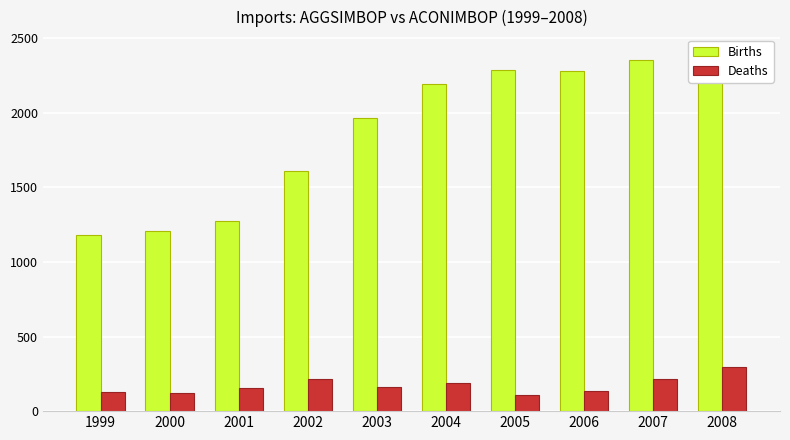

What is the minimum value for Births?

1184.2